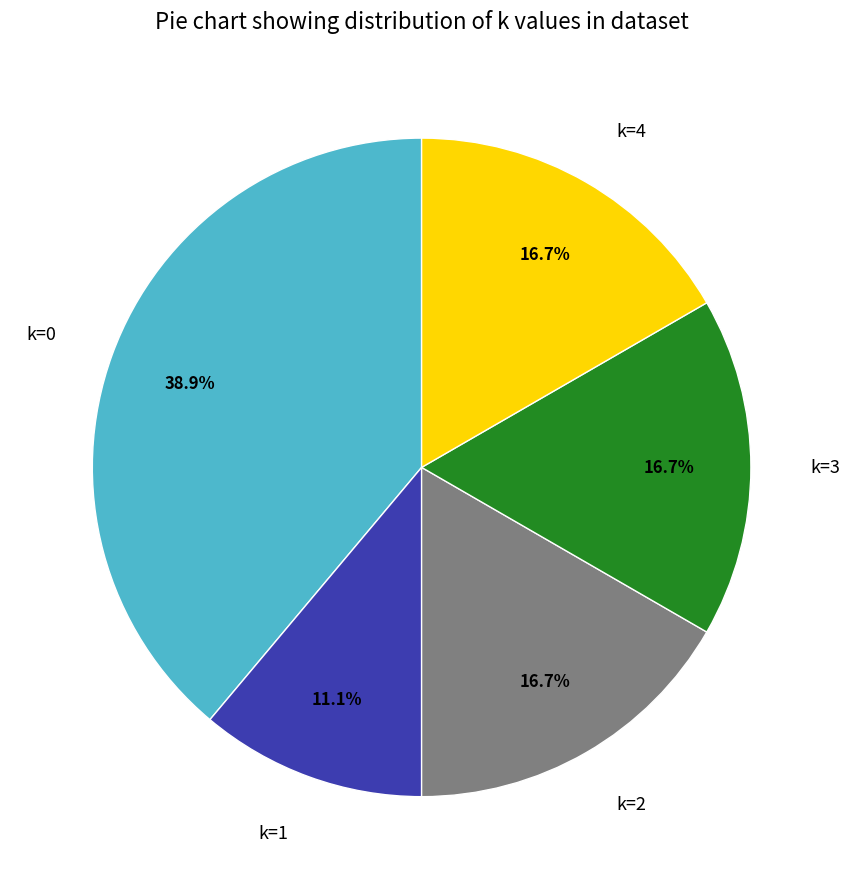

What is the total percentage of k=2 and k=1?

27.8%